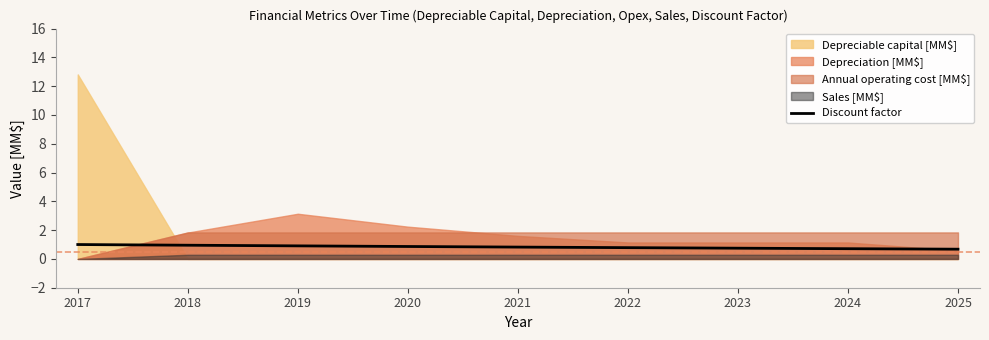

True or false: Discount factor has a value of 1.0 at 2018.

True